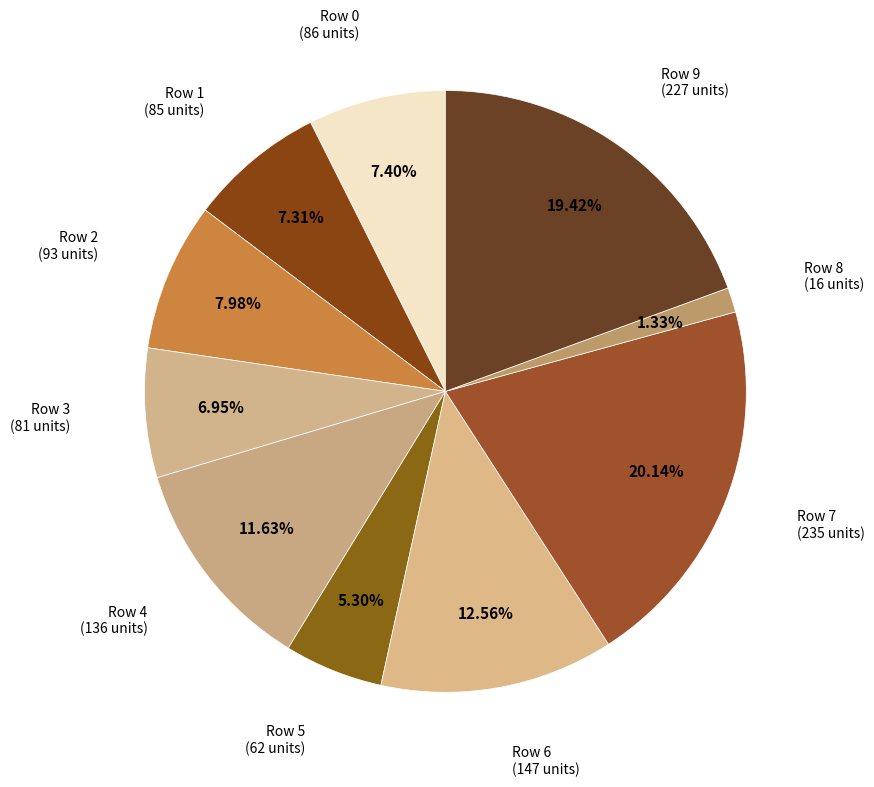

Rank the categories by value from highest to lowest.

Row 7, Row 9, Row 6, Row 4, Row 2, Row 0, Row 1, Row 3, Row 5, Row 8